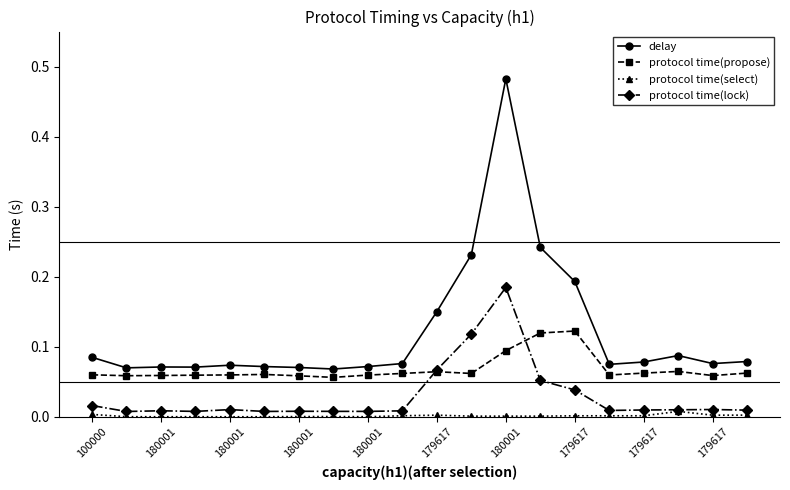

True or false: delay and protocol time(select) cross at least once.

False